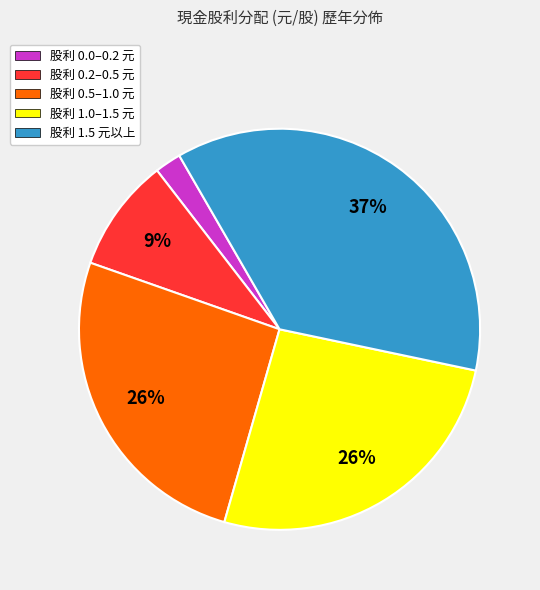

The 股利 1.0–1.5 元 slice represents 26% of the pie. True or false?

True